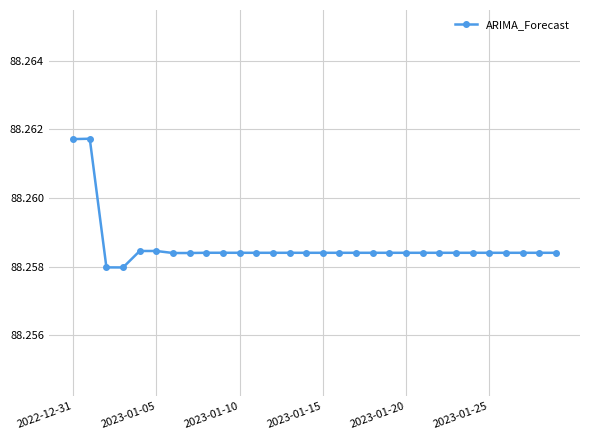

True or false: the data has more than 2 interior local peaks.

True